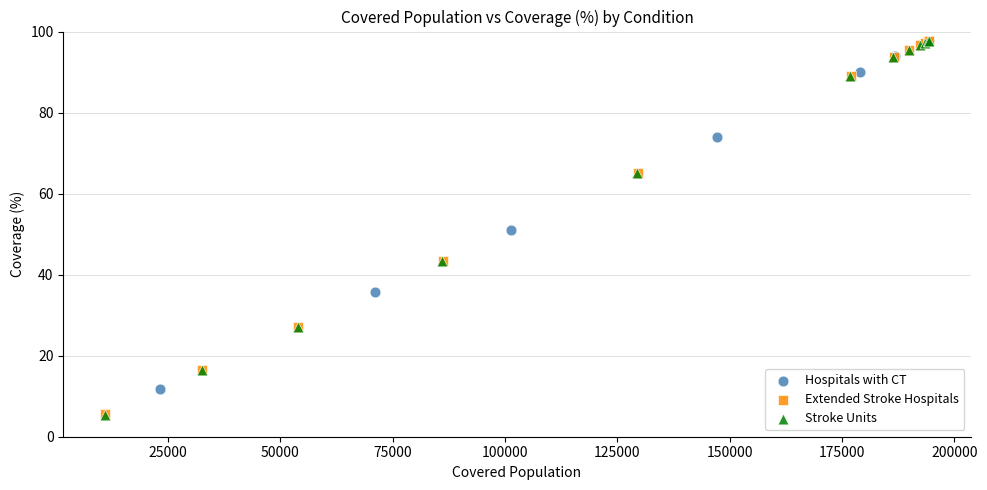

What are all the series names shown in the legend?

Hospitals with CT, Extended Stroke Hospitals, Stroke Units